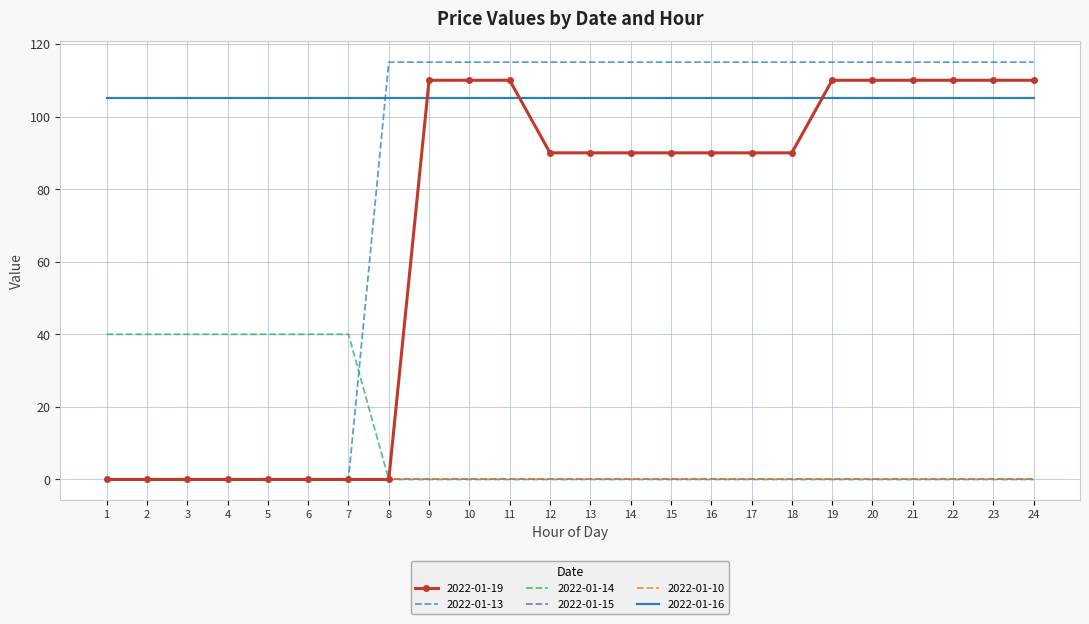

True or false: 2022-01-13 and 2022-01-19 cross at least once.

False